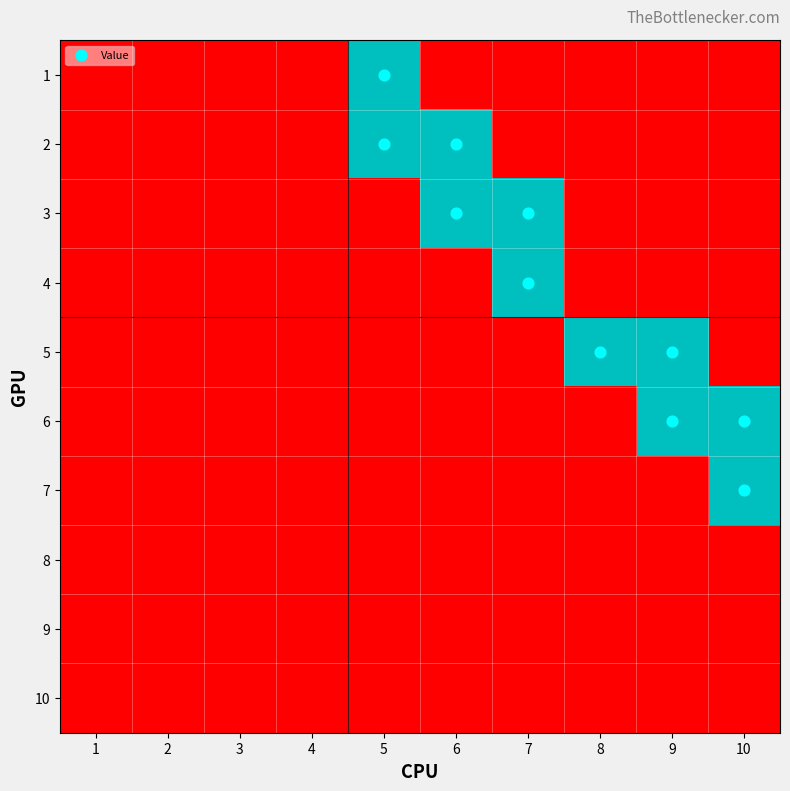

How many categories are shown in the chart?

10